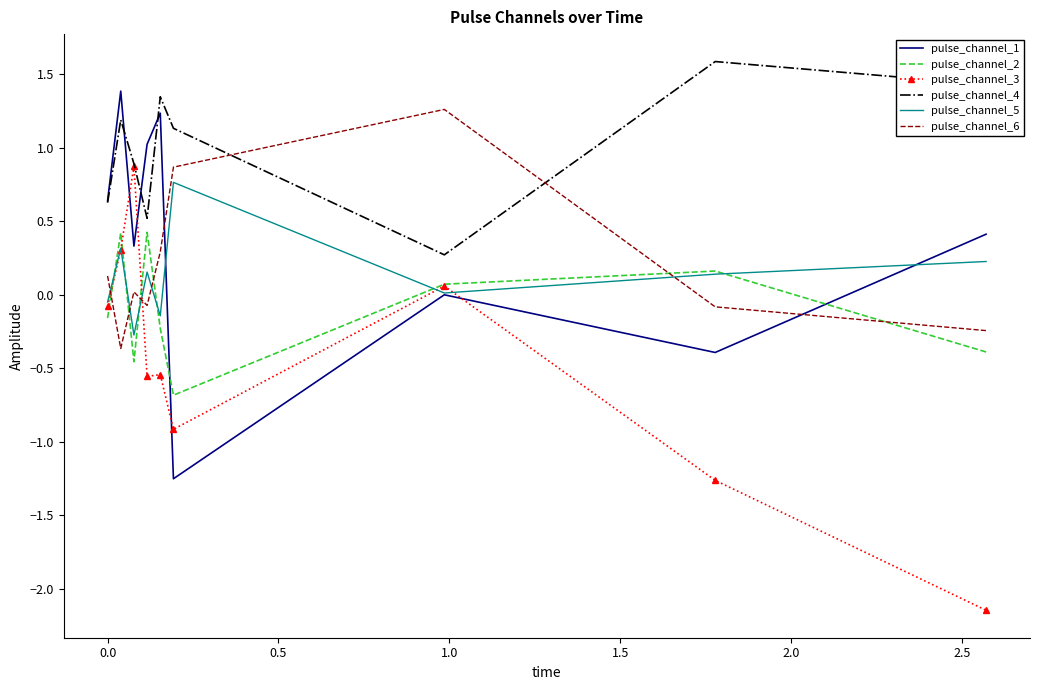

What is the lowest value of the pulse_channel_2 series?

-0.7